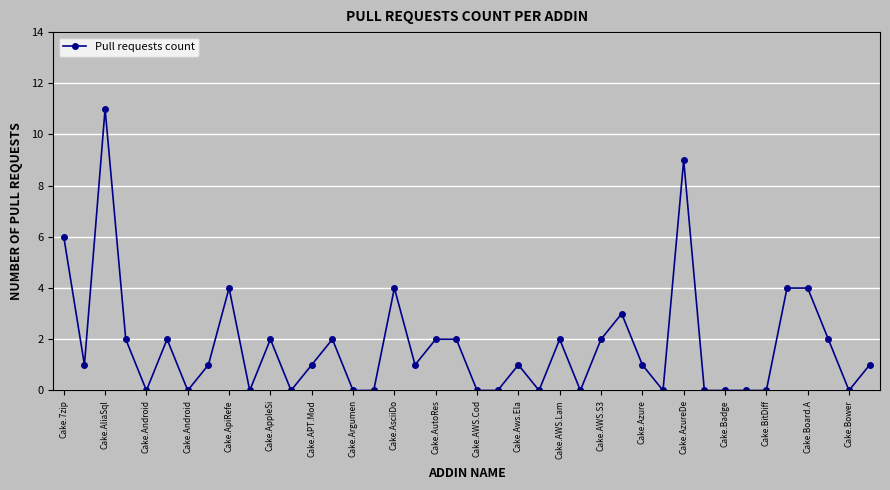

Count the number of data series in this chart.

1